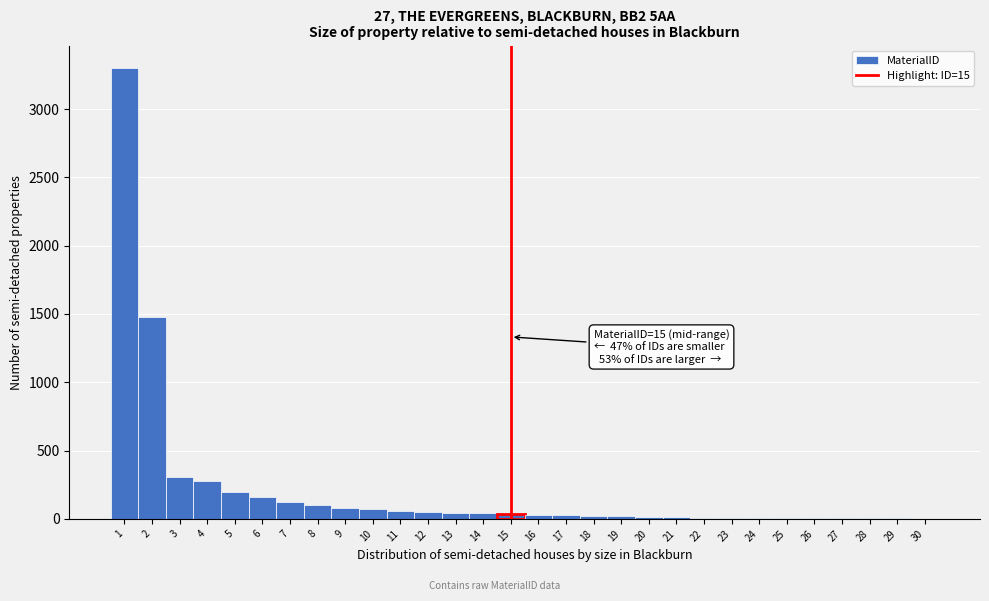

Which range on the x-axis has the tallest bar?

0.5 to 1.5